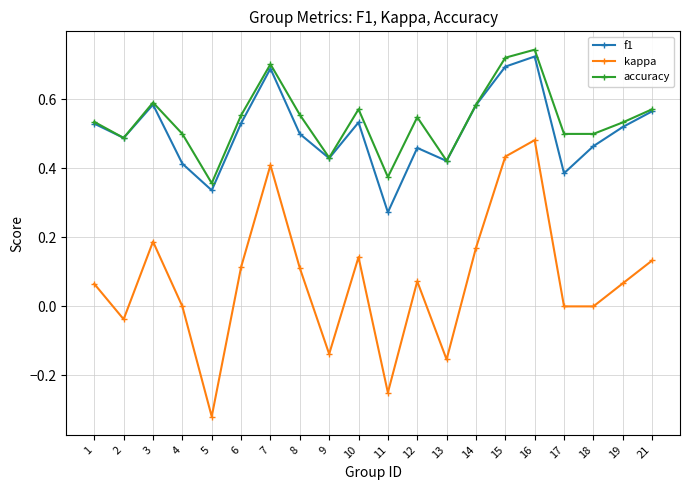

Does the chart display data point markers on the line(s)?

Yes